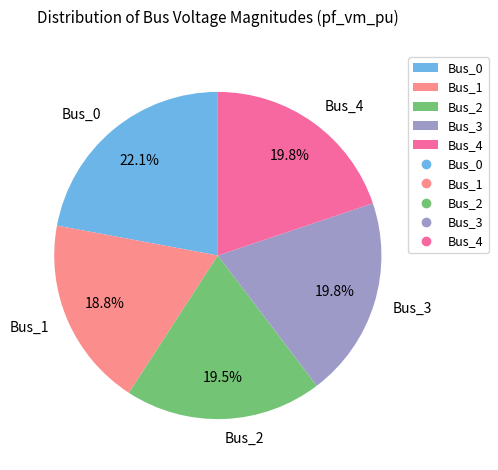

Is it true that Bus_3 is 32% of the pie?

False